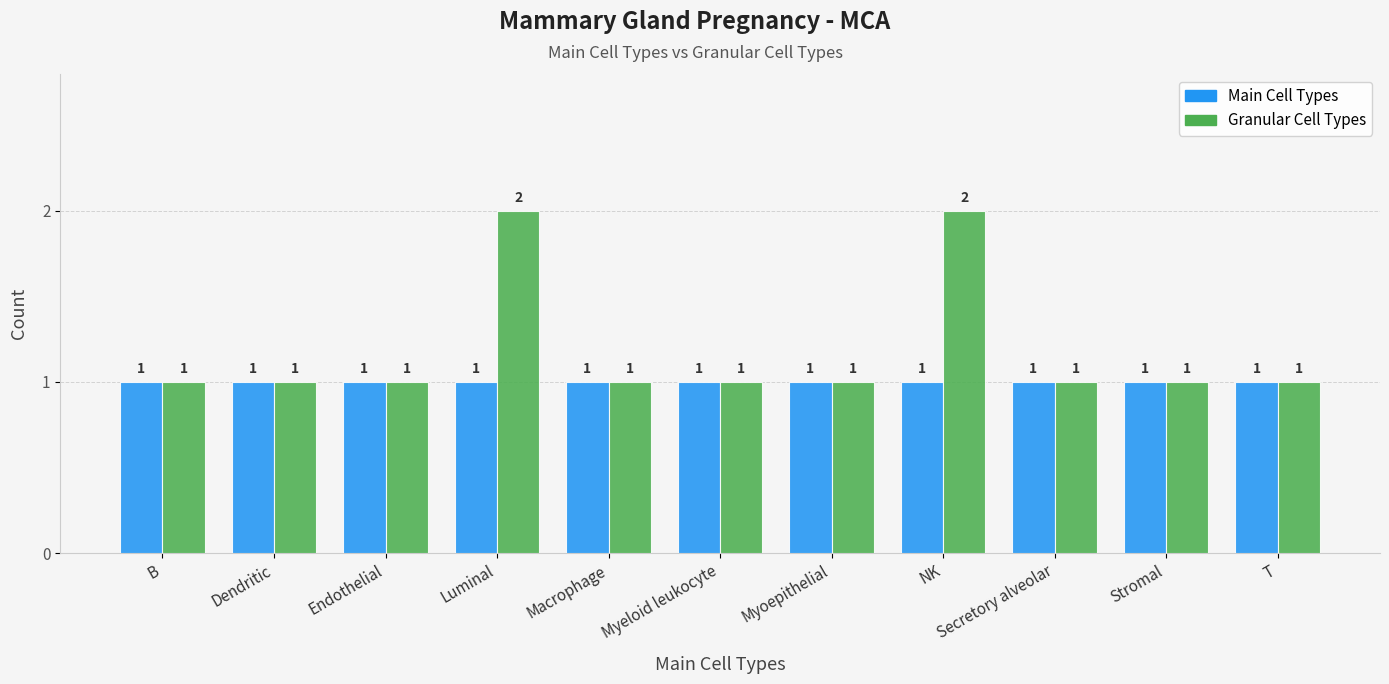

What is the sum of all Main Cell Types values?

11